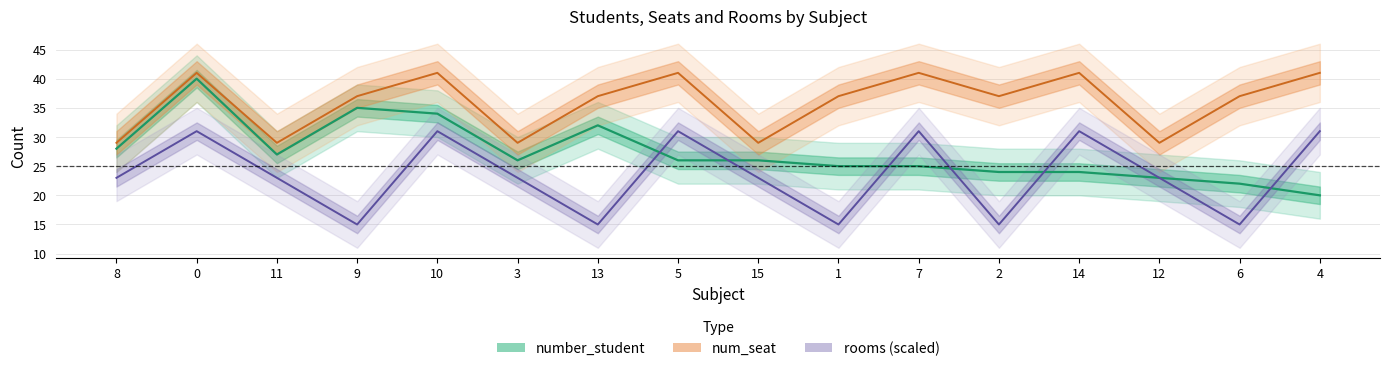

True or false: rooms and number_student intersect in this chart.

True